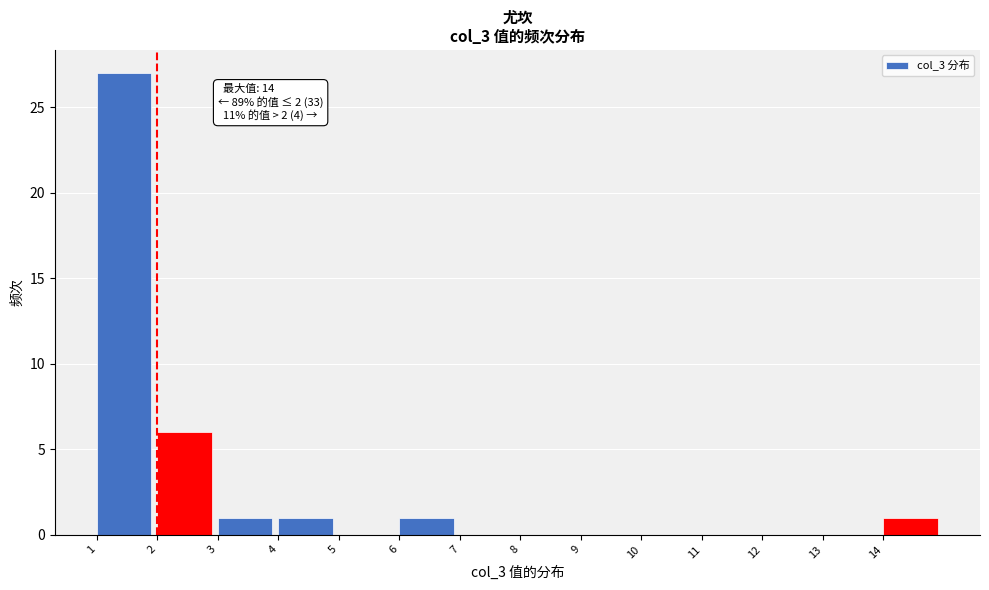

Over which range of the x-axis is the bar tallest?

1 to 2